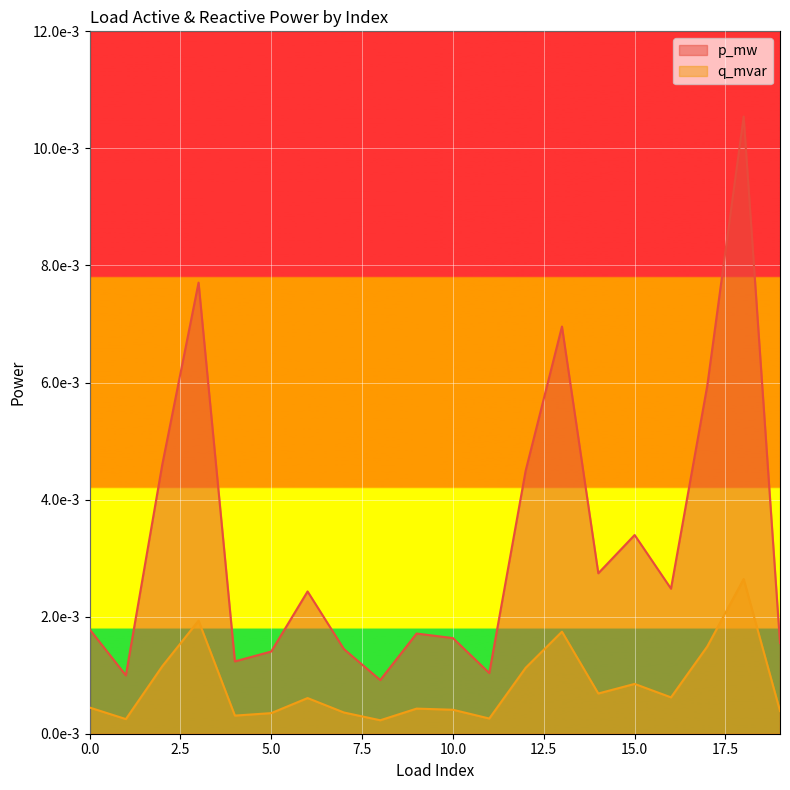

What are all the series names shown in the legend?

p_mw, q_mvar